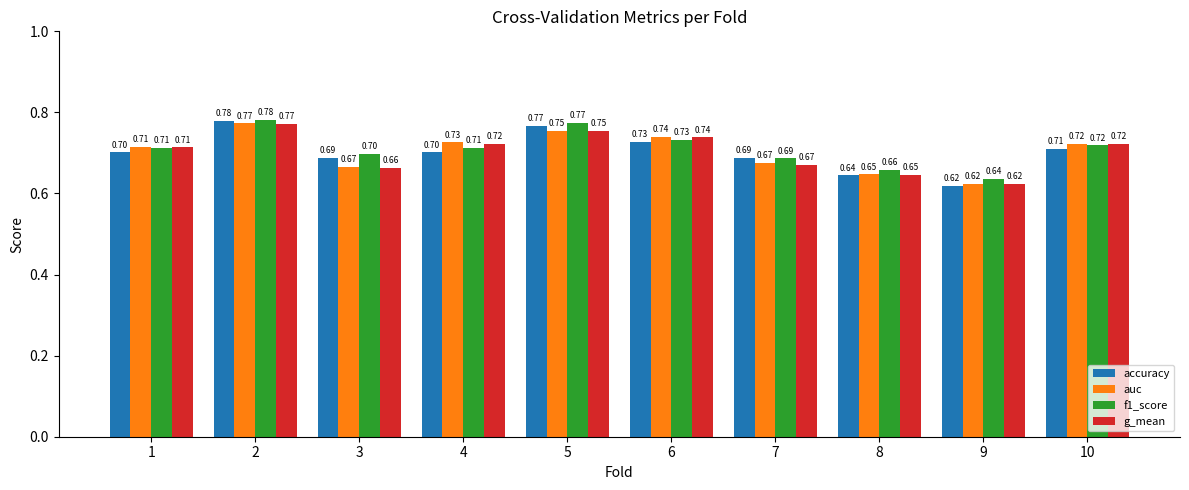

Is it true that accuracy equals 1.2 at 1?

False